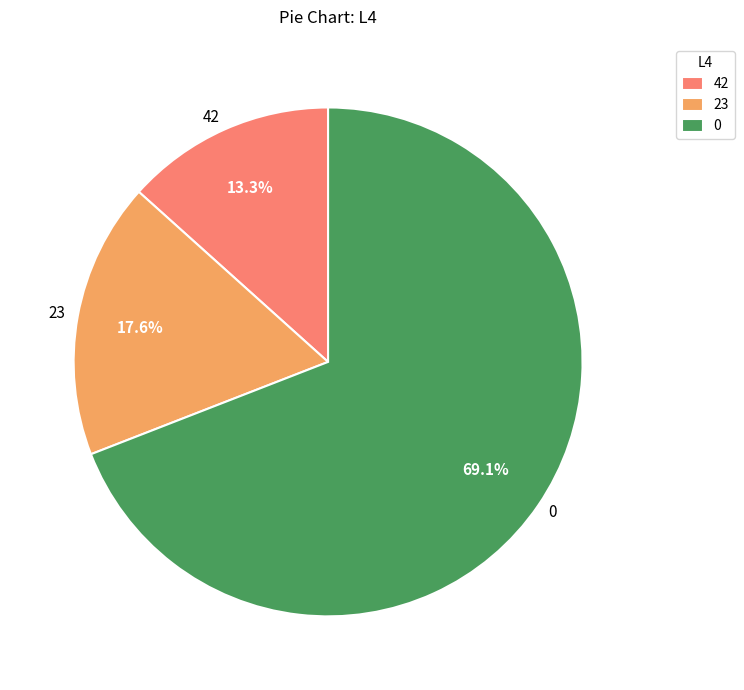

Is there a majority slice in this chart?

Yes